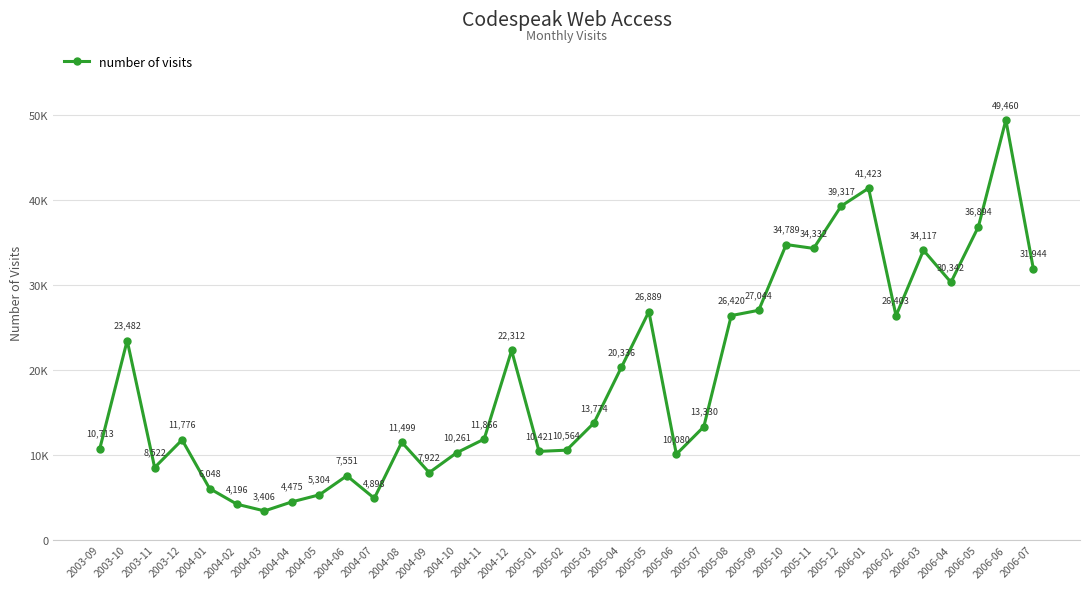

What is the change in value from 2005-05 to 2005-12?

+12428